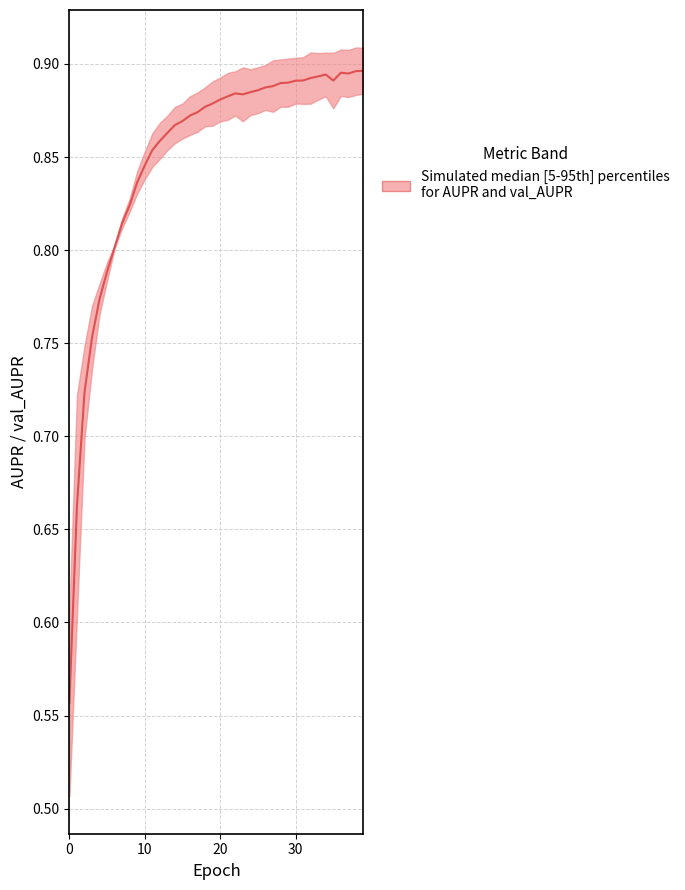

The chart shows a value of 1.5 at 13. True or false?

False